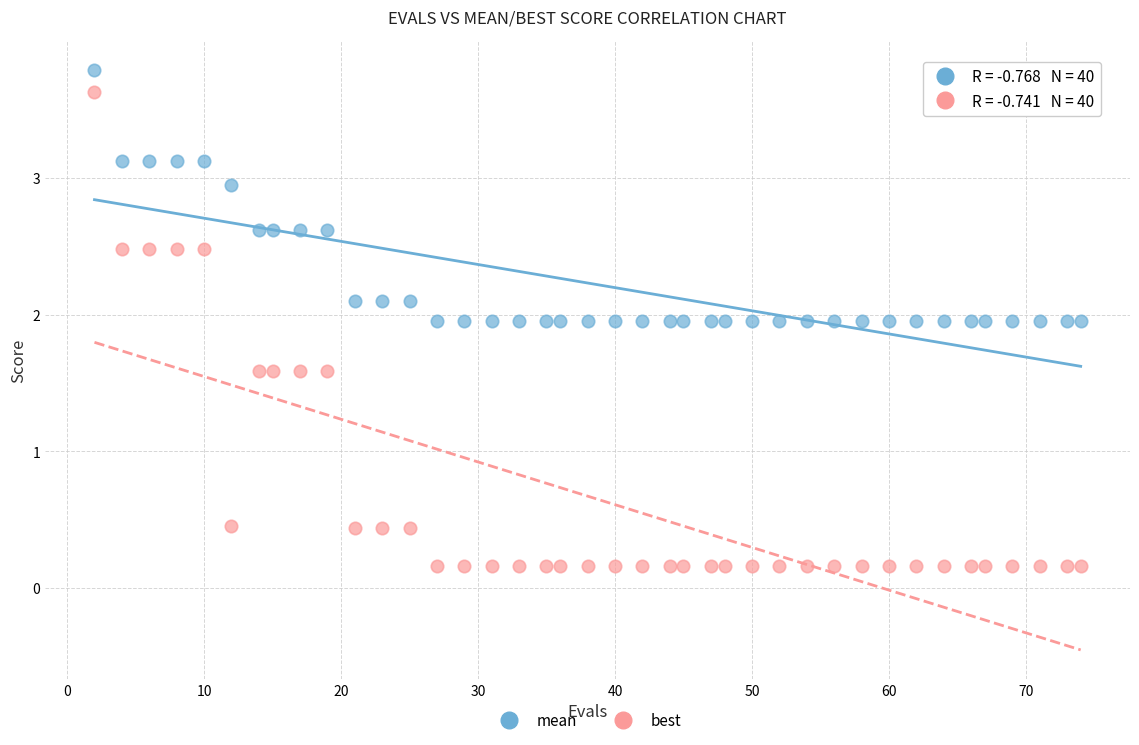

Across all data points, what is the range of X values (max minus min)?

72.0